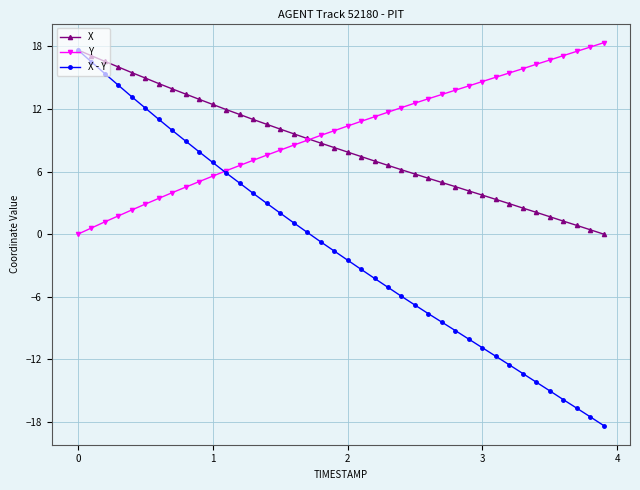

Which series has the largest range (max minus min)?

X - Y